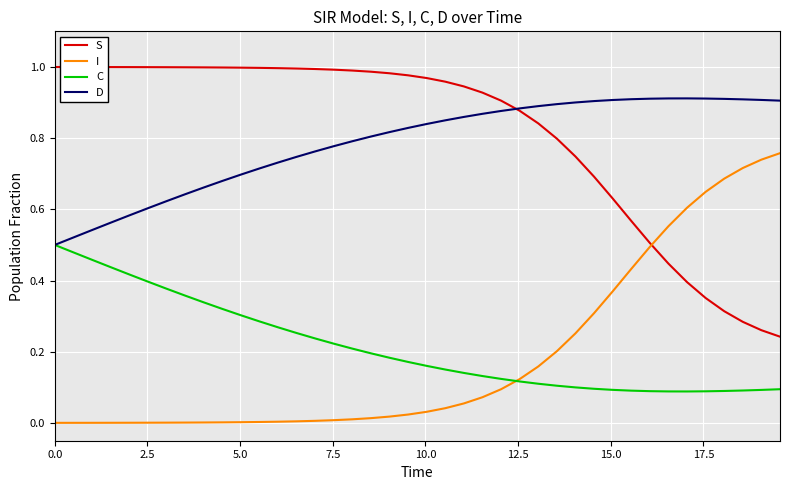

What is the sum of all I values?

7.4